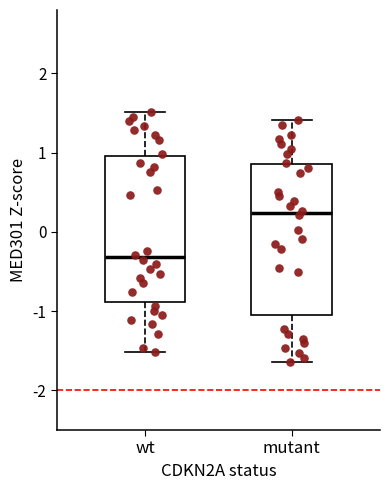

Reading left to right, transcribe this box plot: for each box, give where its median line is, the range the box spans, and where its two whiskers end, as read against the y-axis. The values are not printed on the chart, so give them approximately, as read against the axis.

wt: median -0.3, box -0.9 to 1.0, whiskers -1.5 to 1.5
mutant: median 0.2, box -1.0 to 0.9, whiskers -1.6 to 1.4